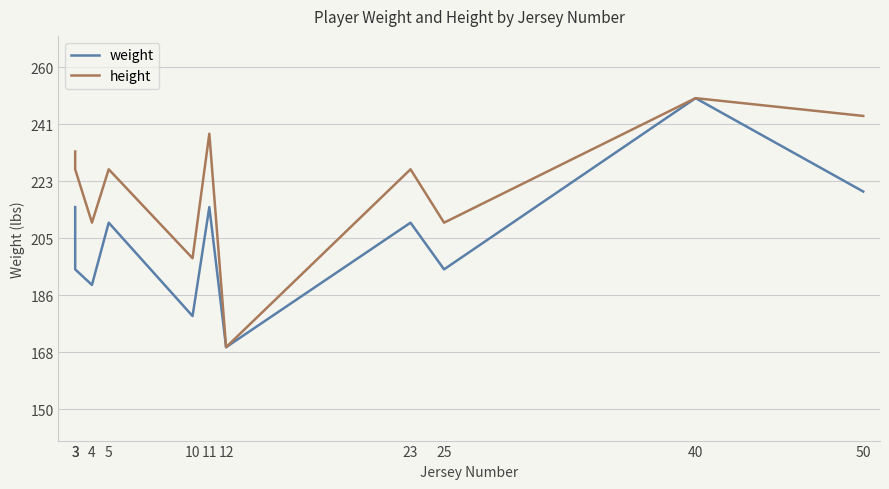

At which label is height closest to 210?

4